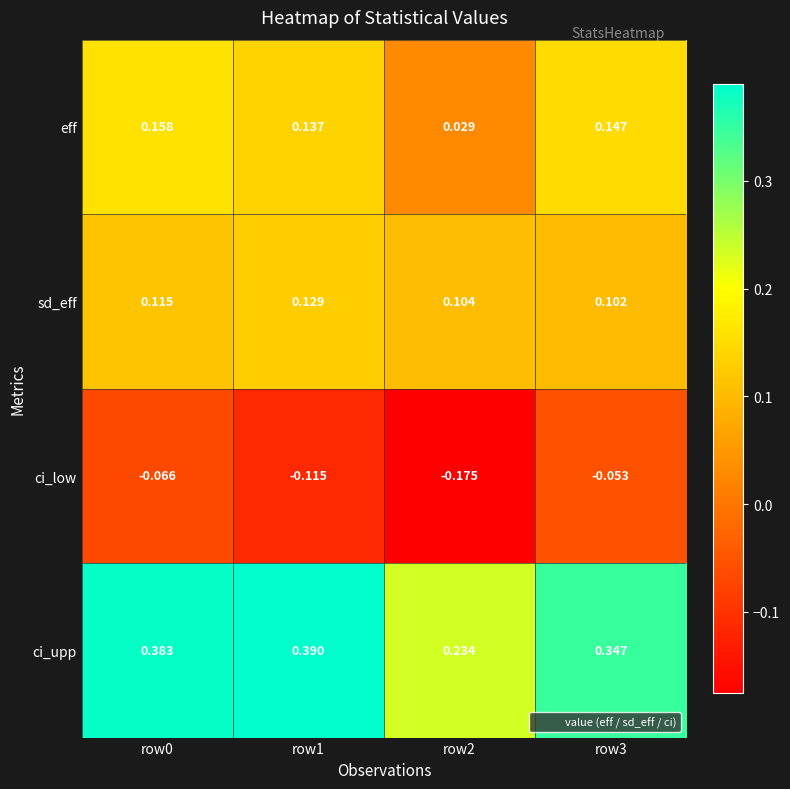

Which series has the widest spread of values?

ci_upp